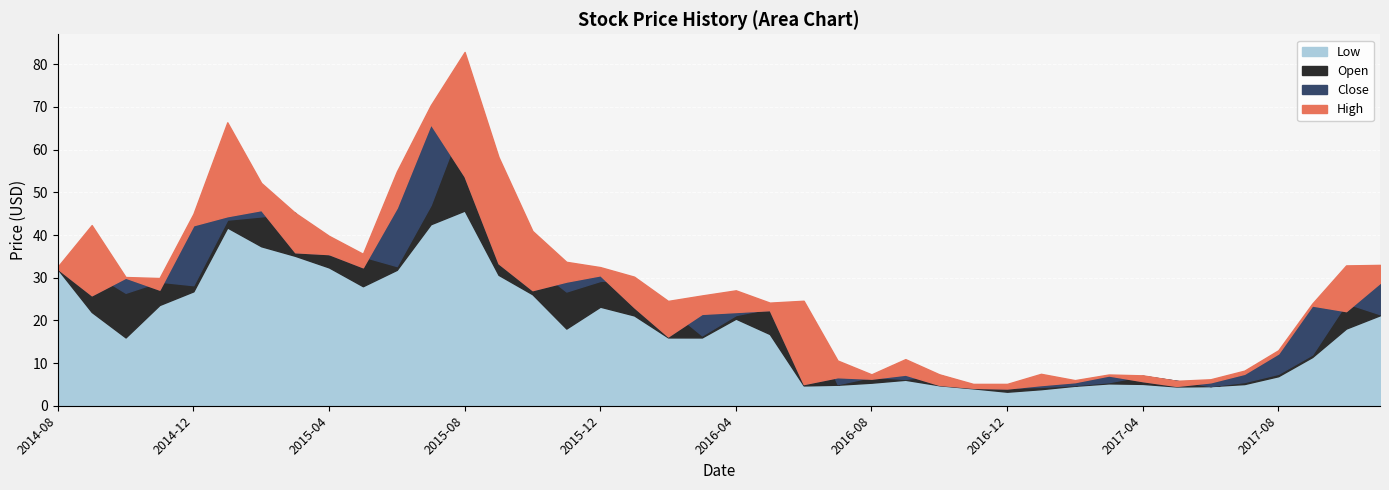

How many data points in Close are above 23?

20